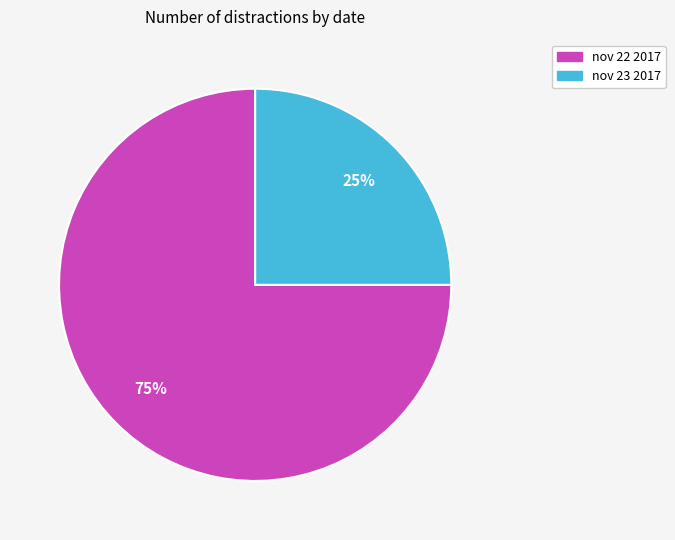

Is the sum of nov 22 2017 and nov 23 2017 greater than half?

Yes